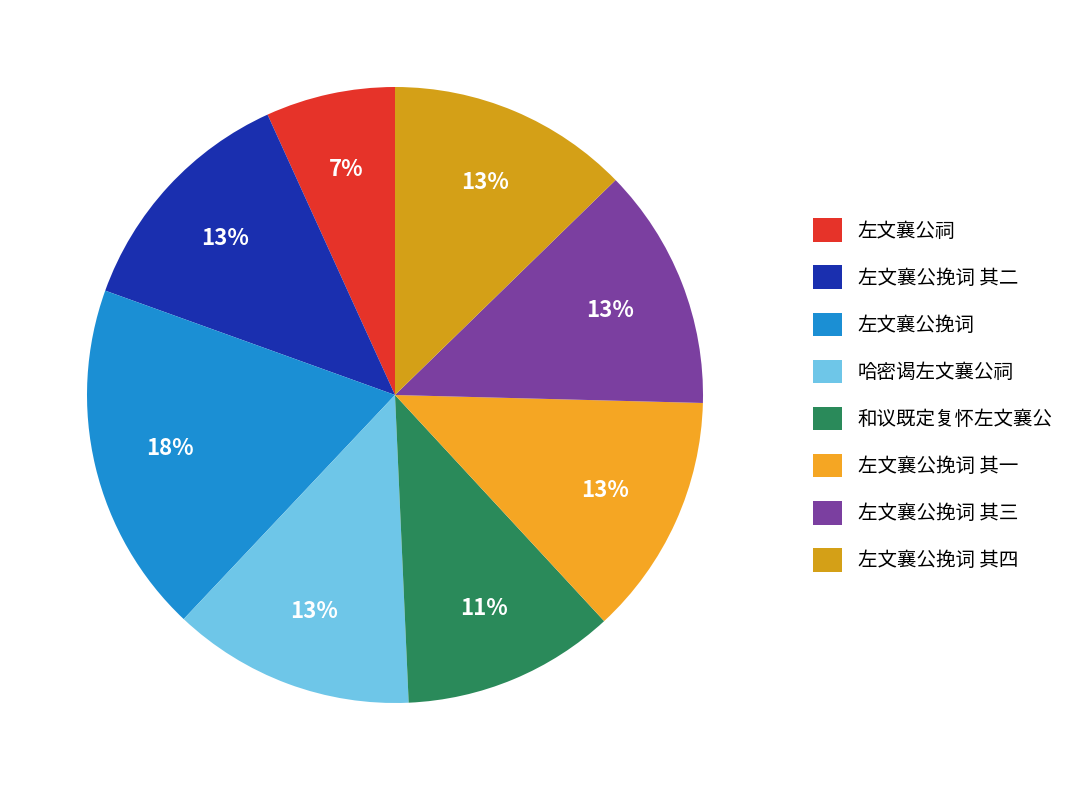

The 左文襄公挽词 slice represents 18% of the pie. True or false?

True